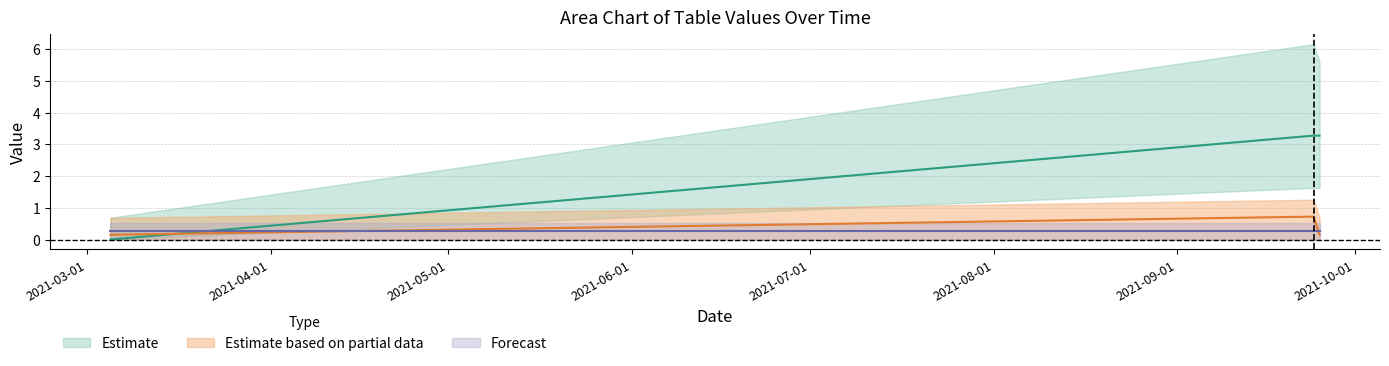

At how many categories does at least one series exceed 1?

2